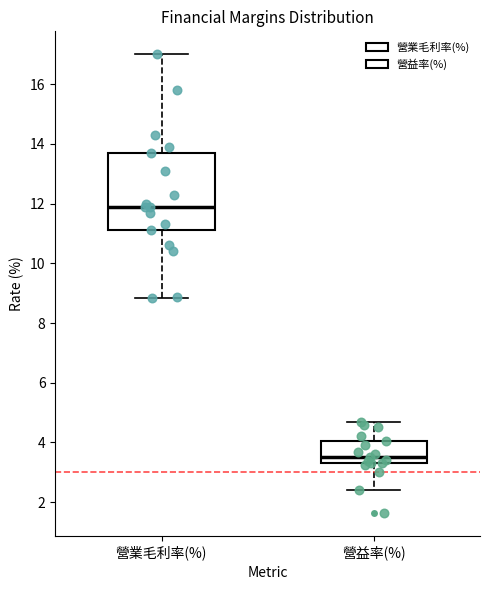

Which box is the tallest, from its lower edge to its upper edge?

營業毛利率(%)